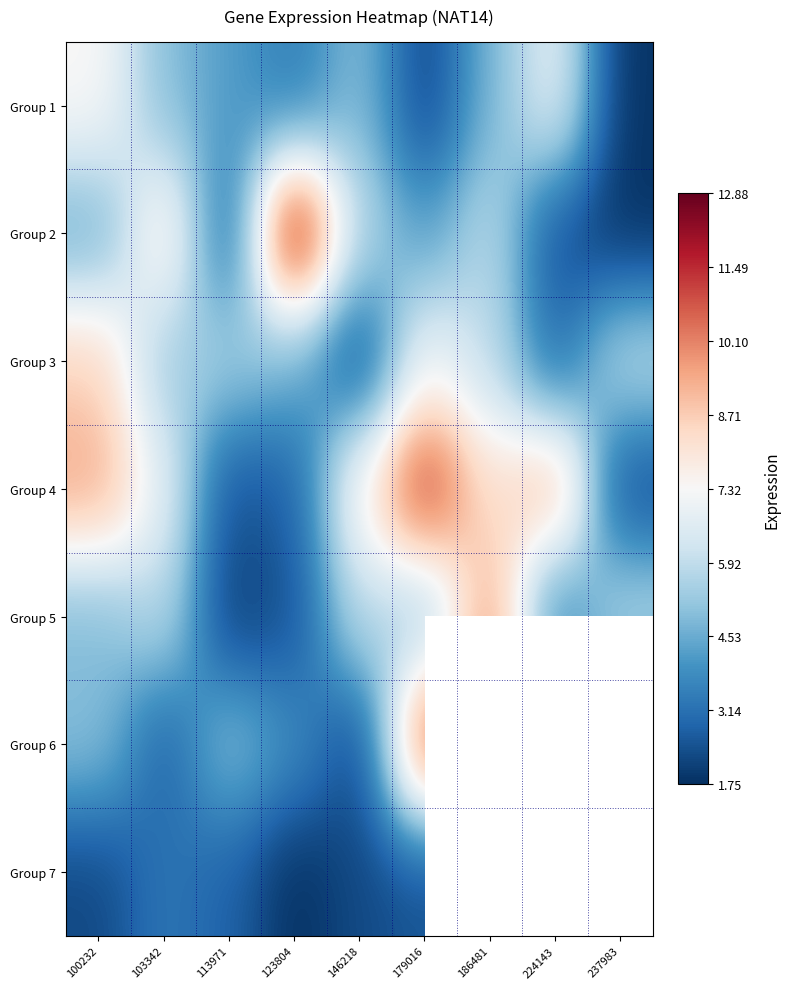

How many values in the Group 6 series exceed 5?

5